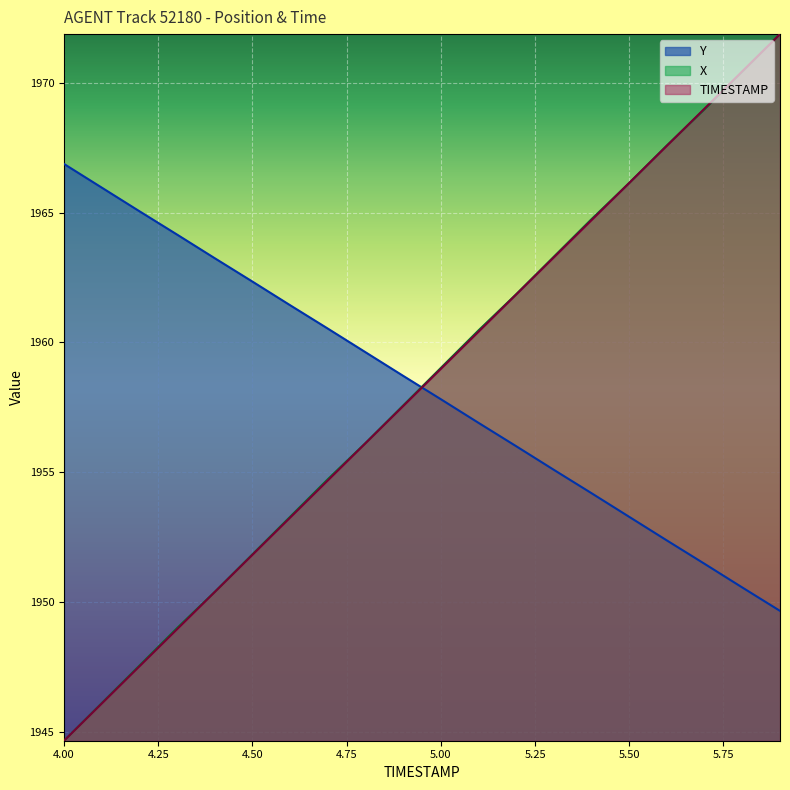

Which has a higher value, 5.3 or 4.7?

5.3